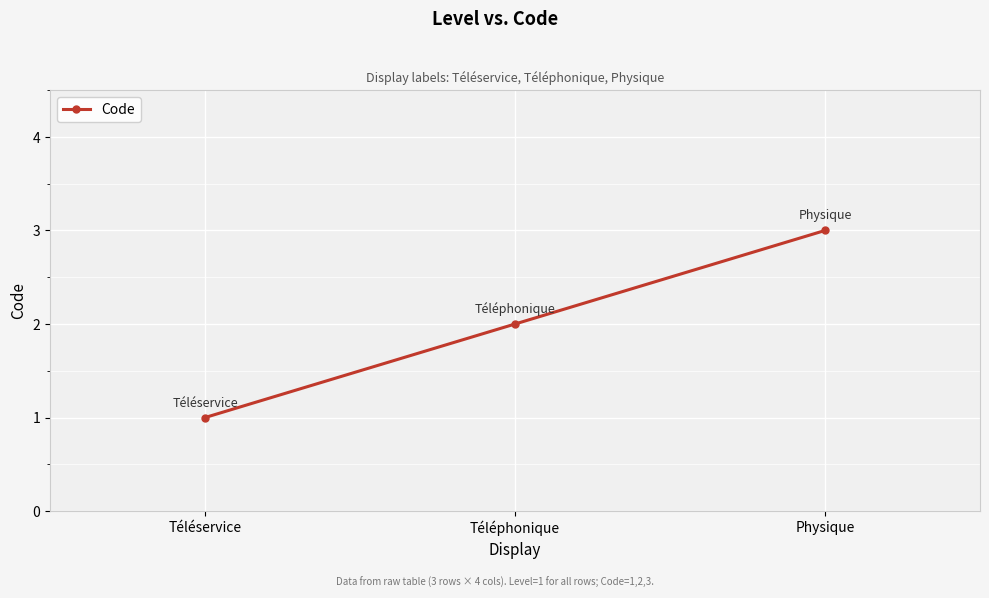

True or false: the data shows 2 at Téléphonique.

True